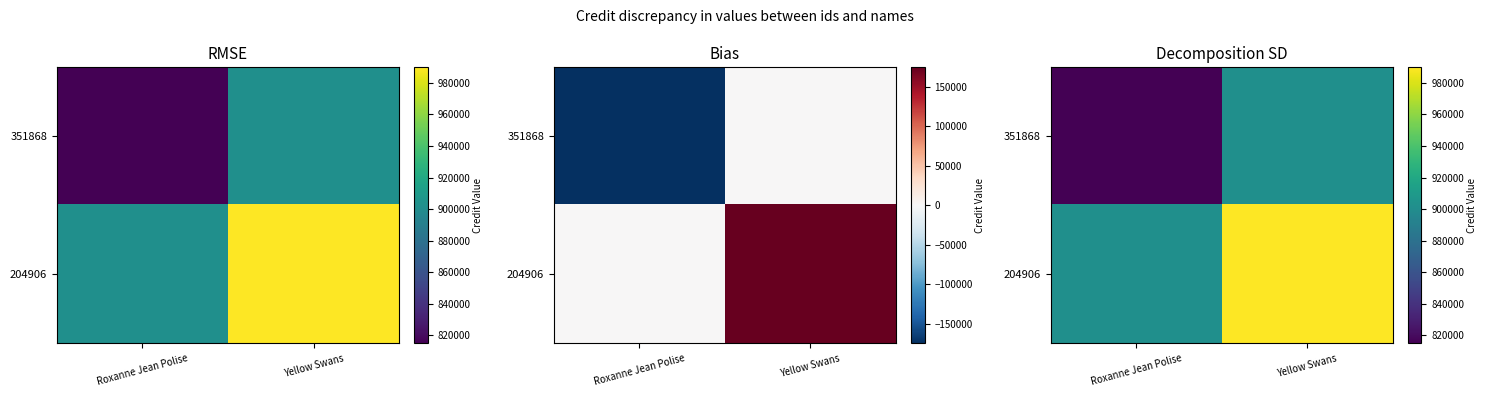

List the labels in order of 204906 value, smallest first.

Roxanne Jean Polise, Yellow Swans